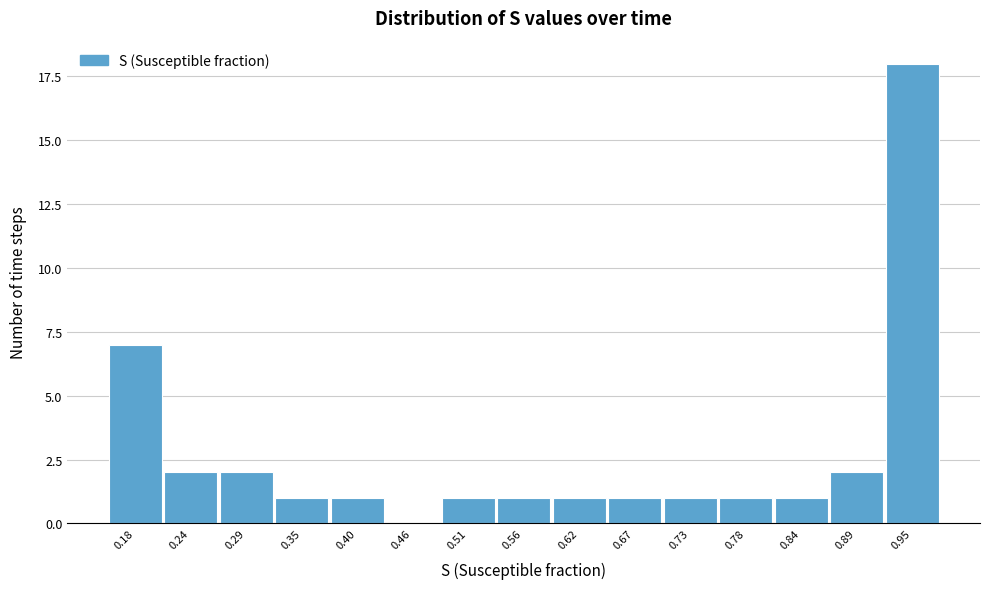

Reading right to left, extract all data points from this chart.

0.95=18	0.89=2	0.84=1	0.78=1	0.73=1	0.67=1	0.62=1	0.56=1	0.51=1	0.46=0	0.40=1	0.35=1	0.29=2	0.24=2	0.18=7